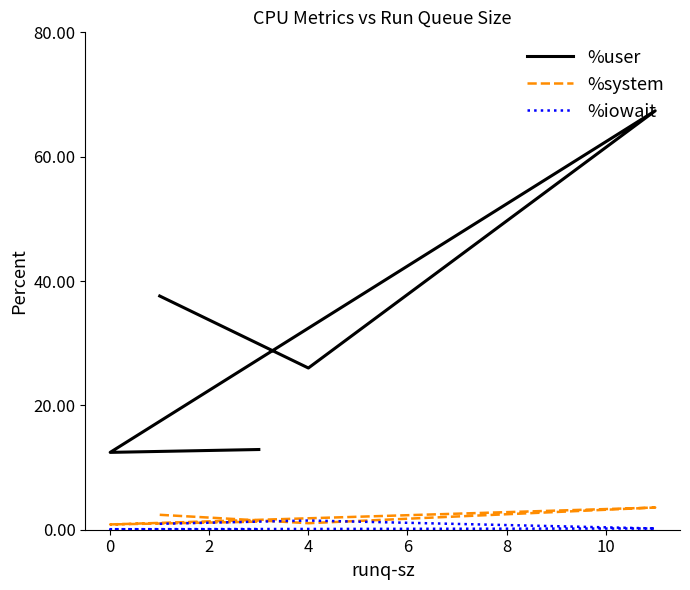

The %iowait series shows 0.1 at 0. True or false?

True